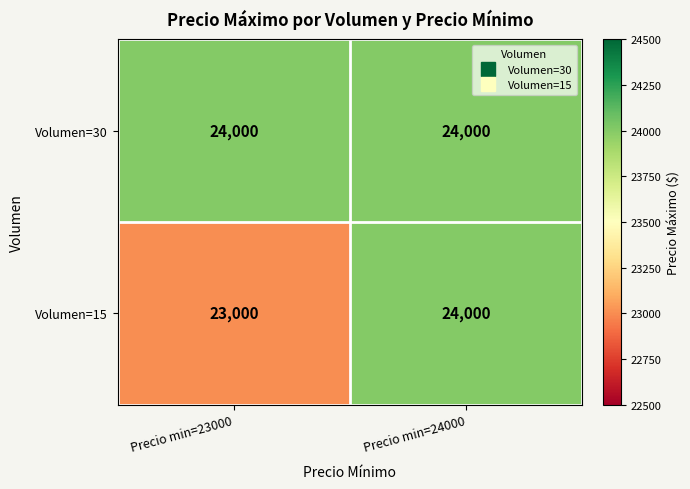

Rank the series by their average value, from lowest to highest.

Volumen=15, Volumen=30